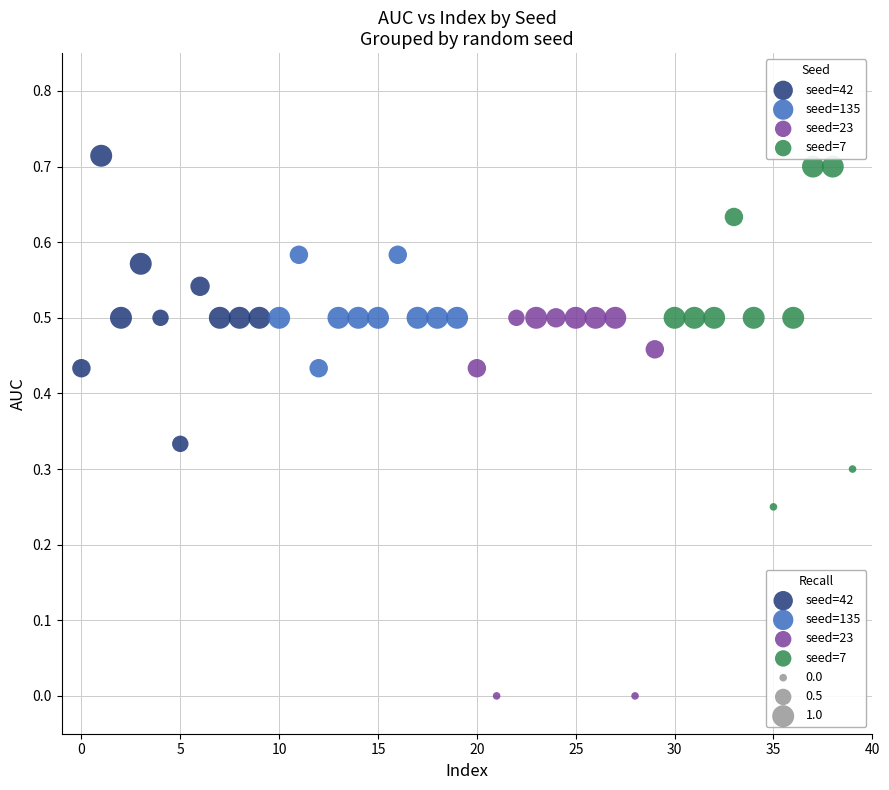

Which series contains the lowest Y value?

seed=23